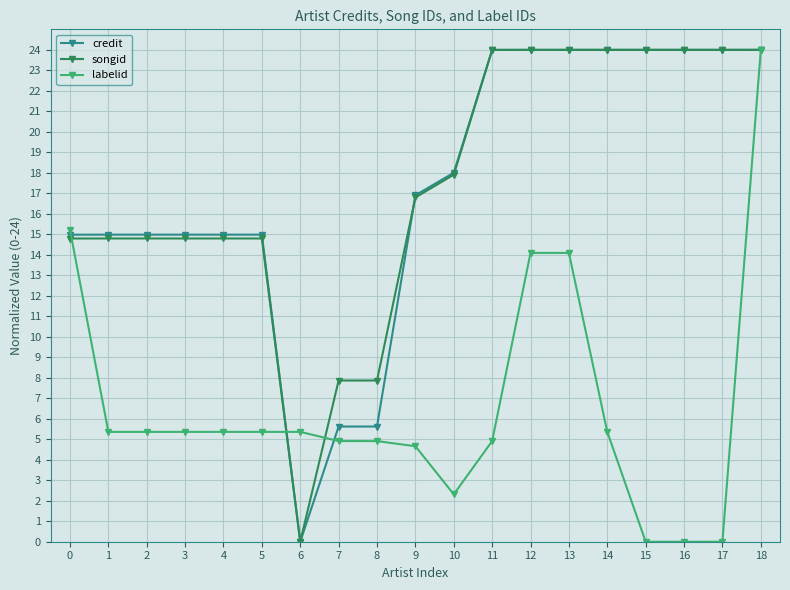

How many positive values does the songid series have?

18